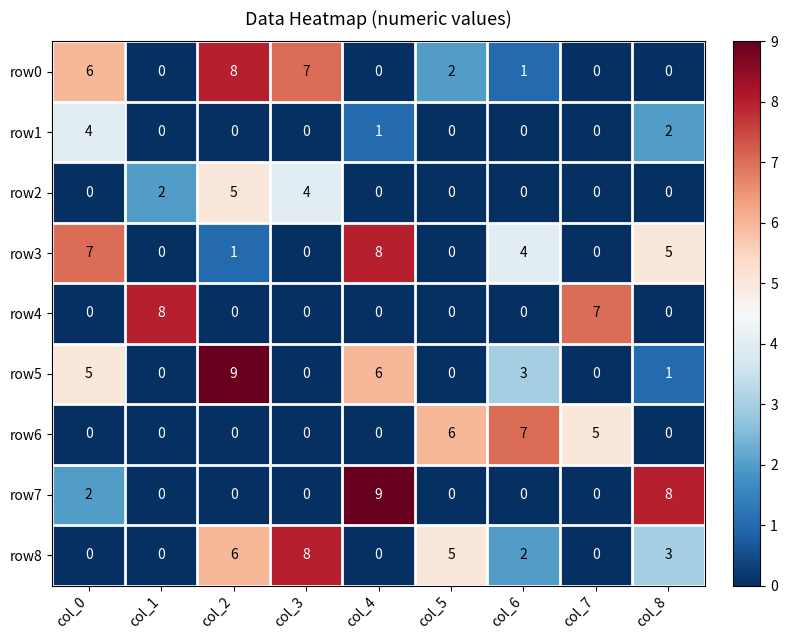

What is the greatest value displayed?

9